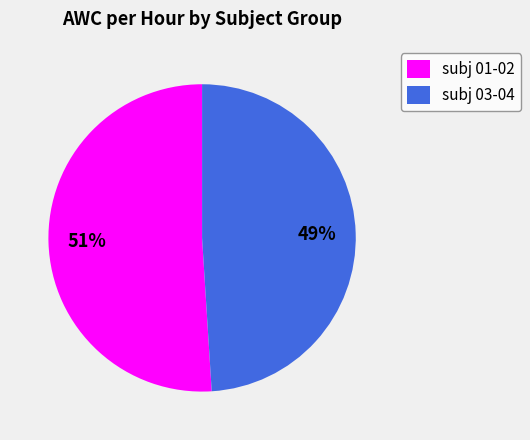

Is it true that subj 01-02 is 38% of the pie?

False